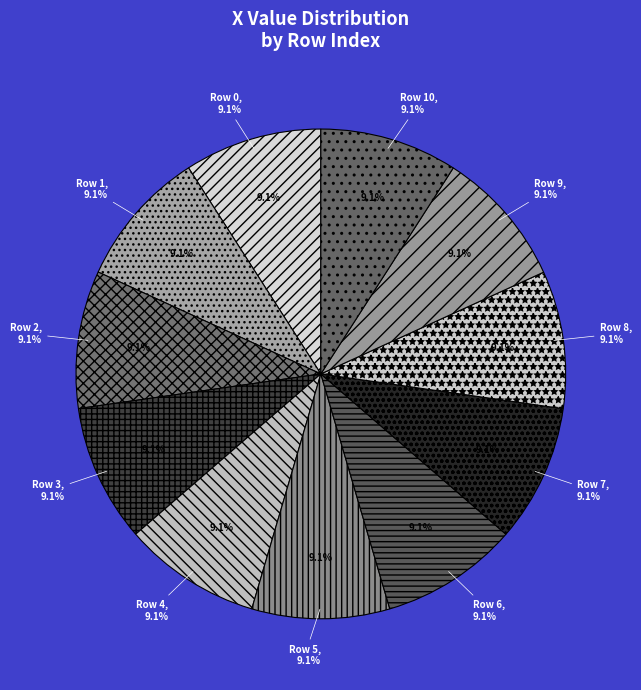

The 0 slice represents 19% of the pie. True or false?

False